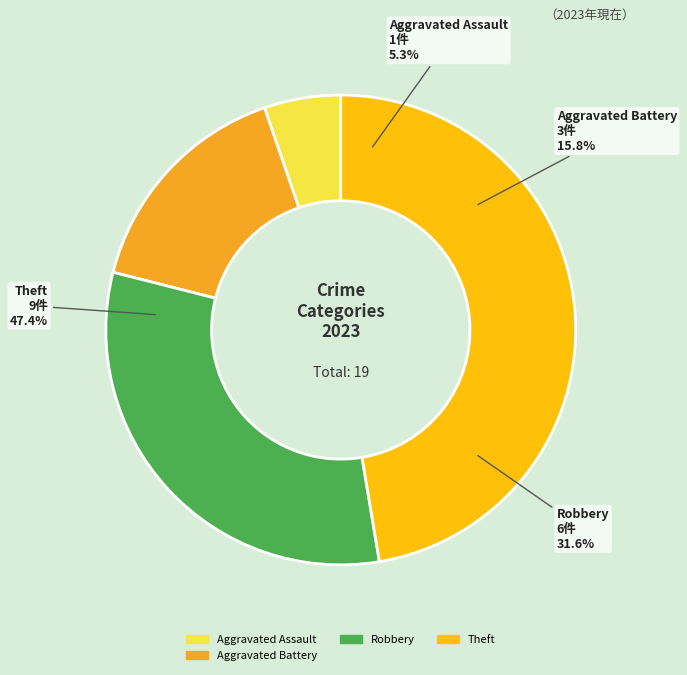

The Robbery slice represents 32% of the pie. True or false?

True